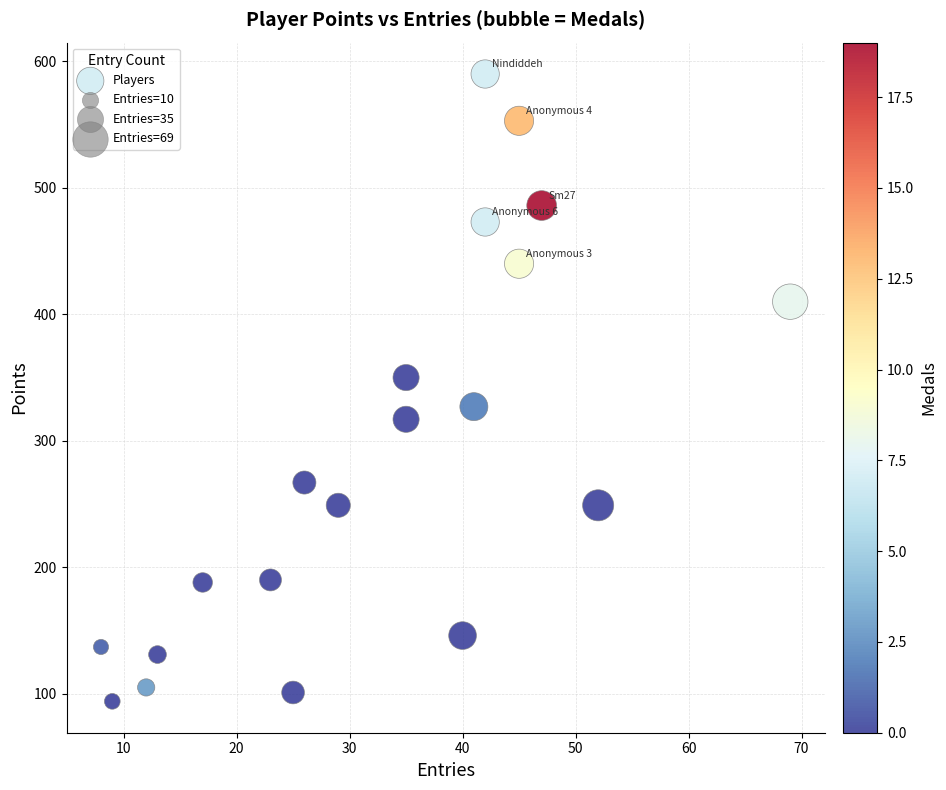

What Y value in the scatter plot is closest to 342?

350